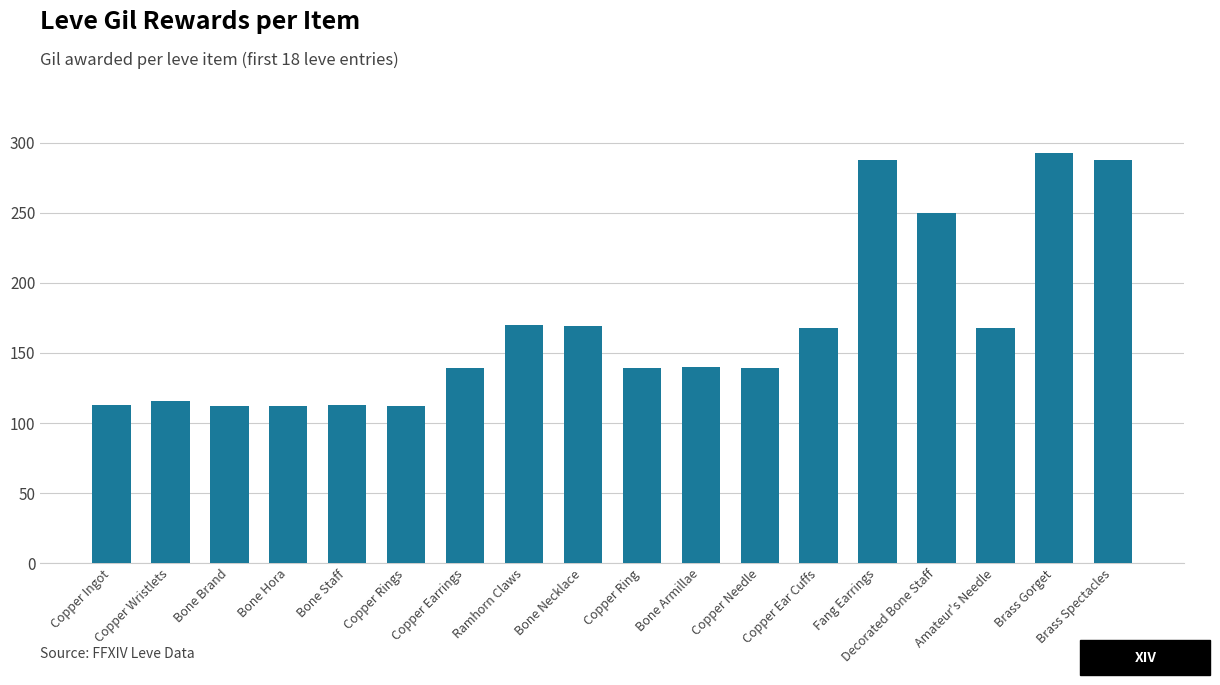

What is the average value?

168